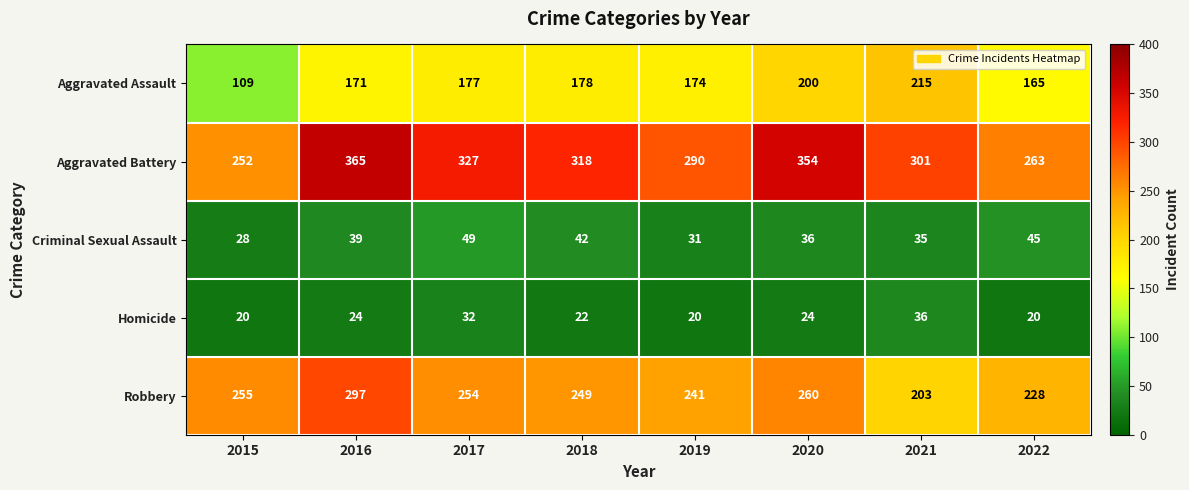

What is the total value across all series at 2022?

721